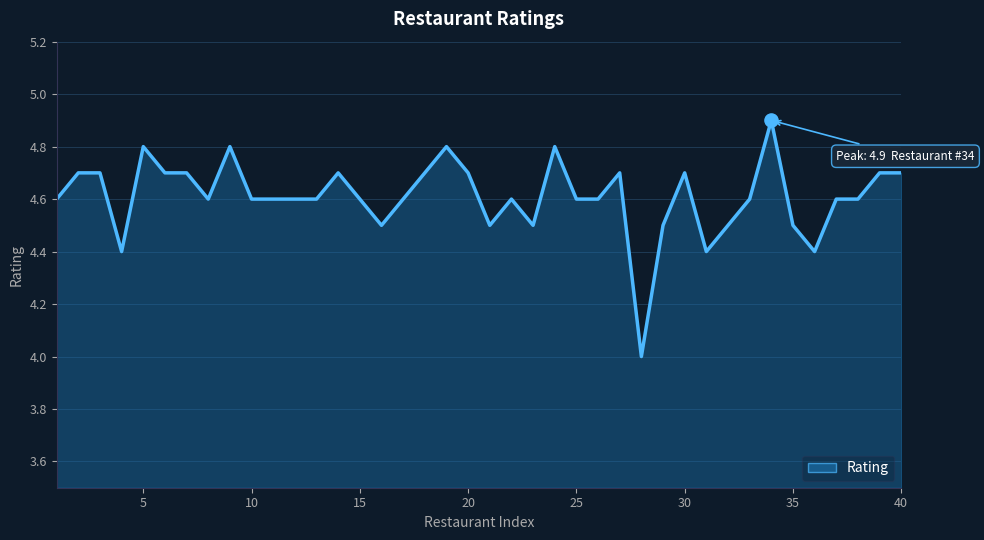

What is the difference between the maximum and minimum values?

0.9